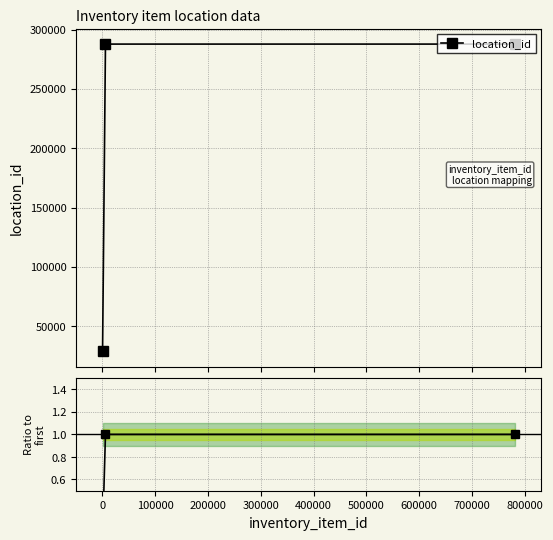

Is this an area chart (filled region under the line)?

No